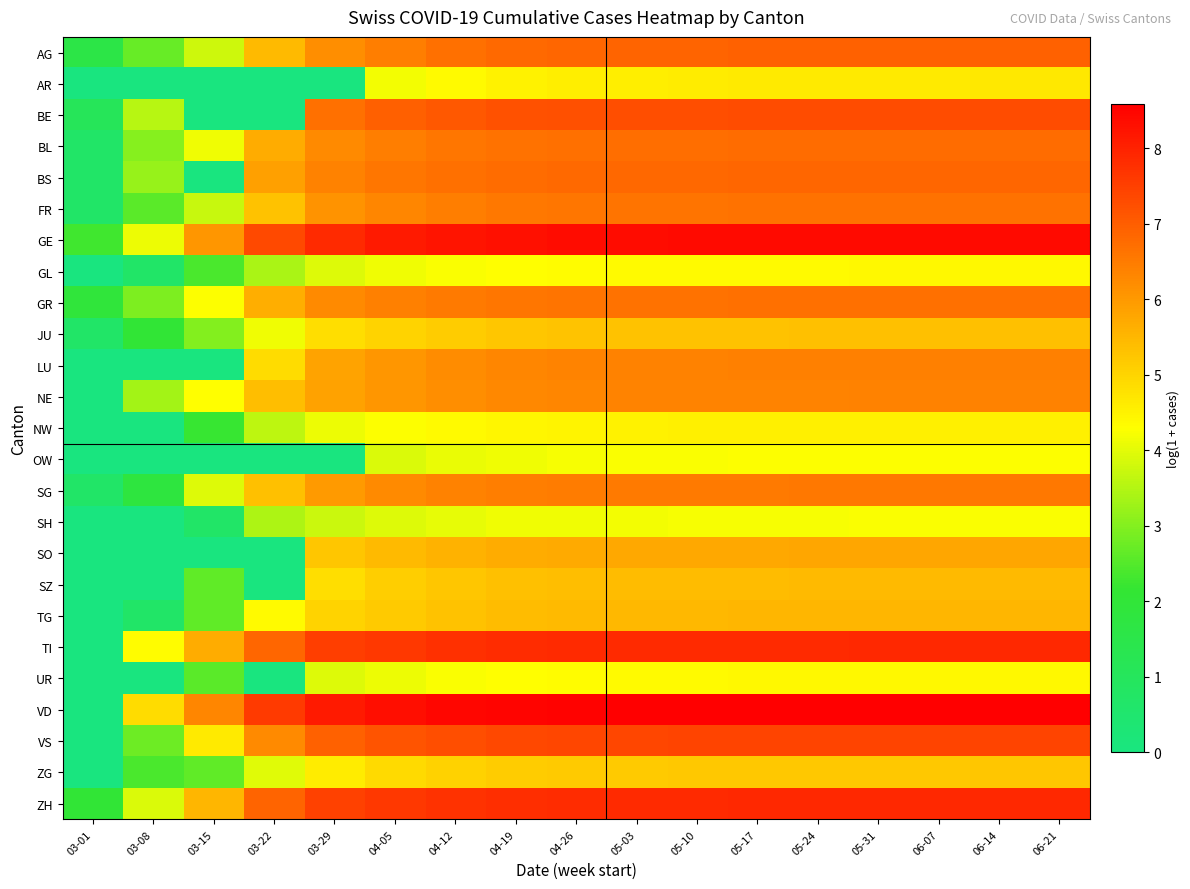

Which label corresponds to the smallest value in the chart?

03-01